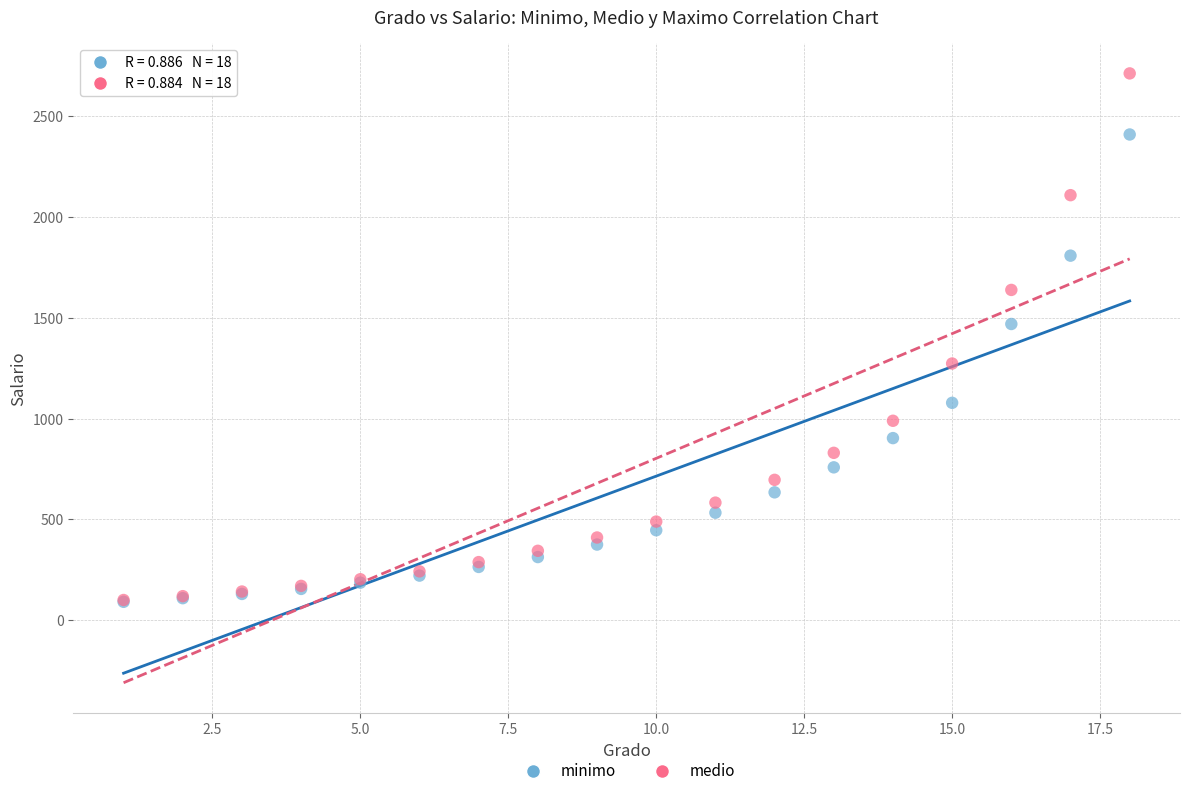

Across all series, what Y value is closest to 1401?

1469